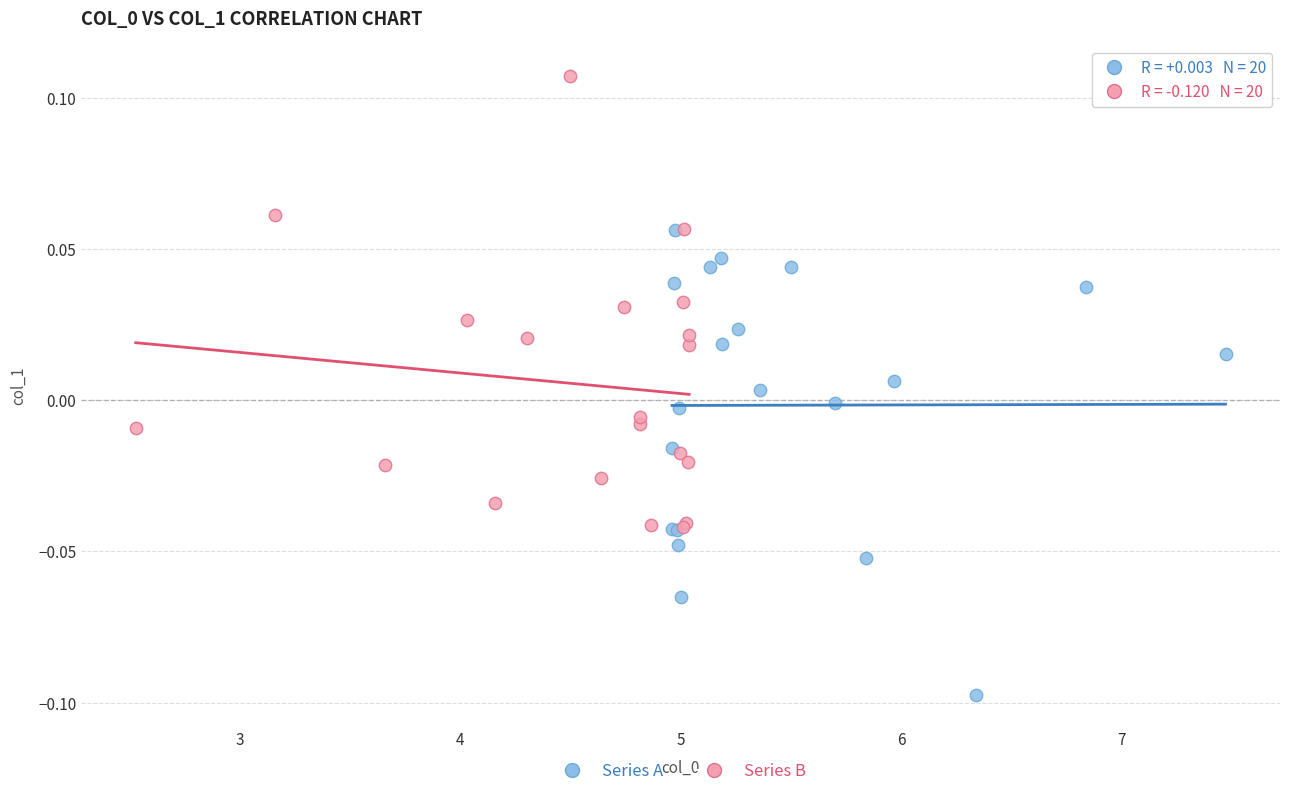

Which series contains the lowest Y value?

Series A